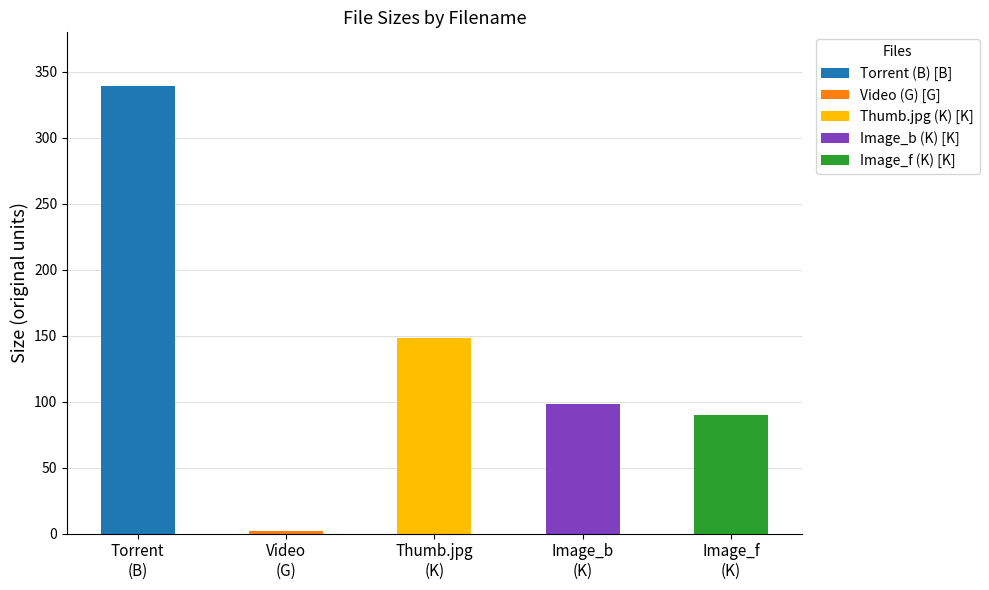

What is the value of the 3rd bar from the left?

148.3